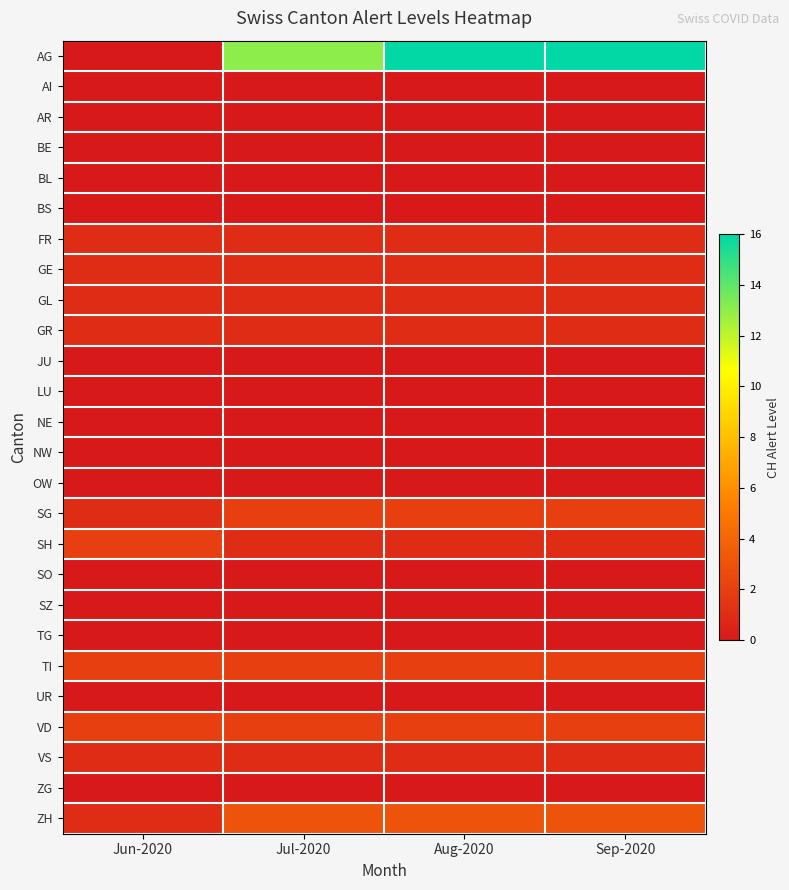

How many distinct data groups are displayed?

26